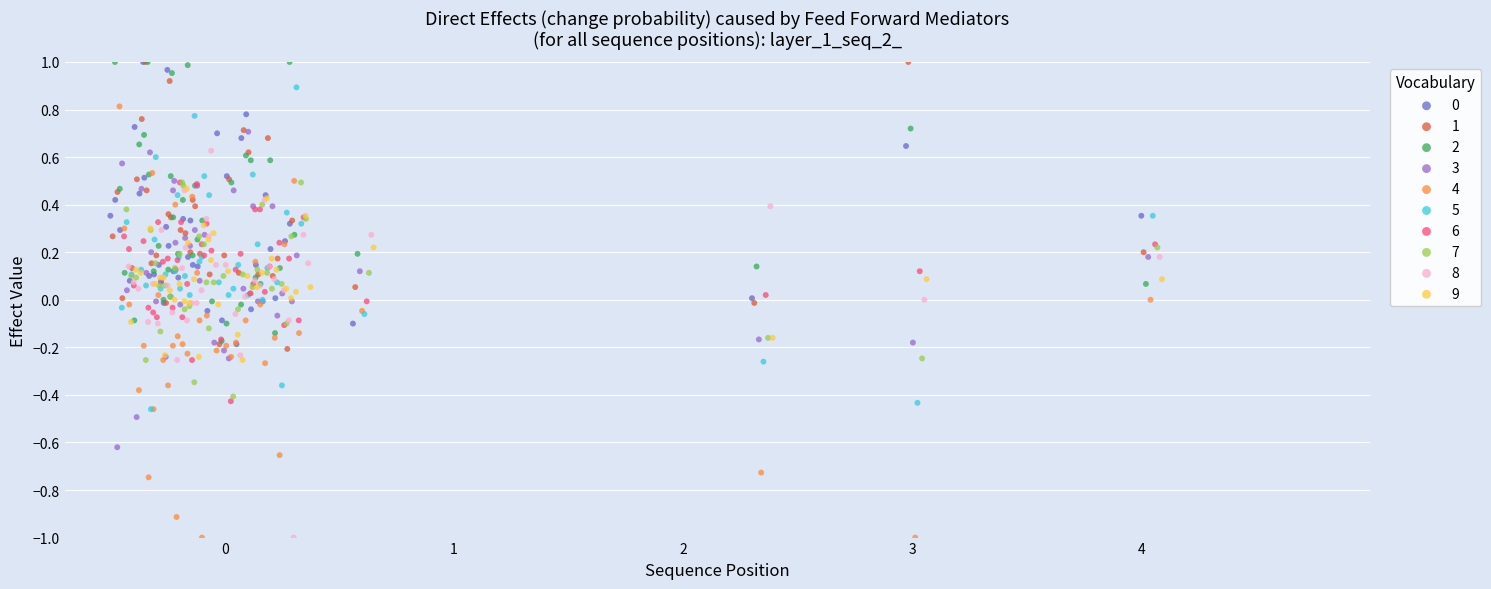

Which series has the widest spread of Y values?

4